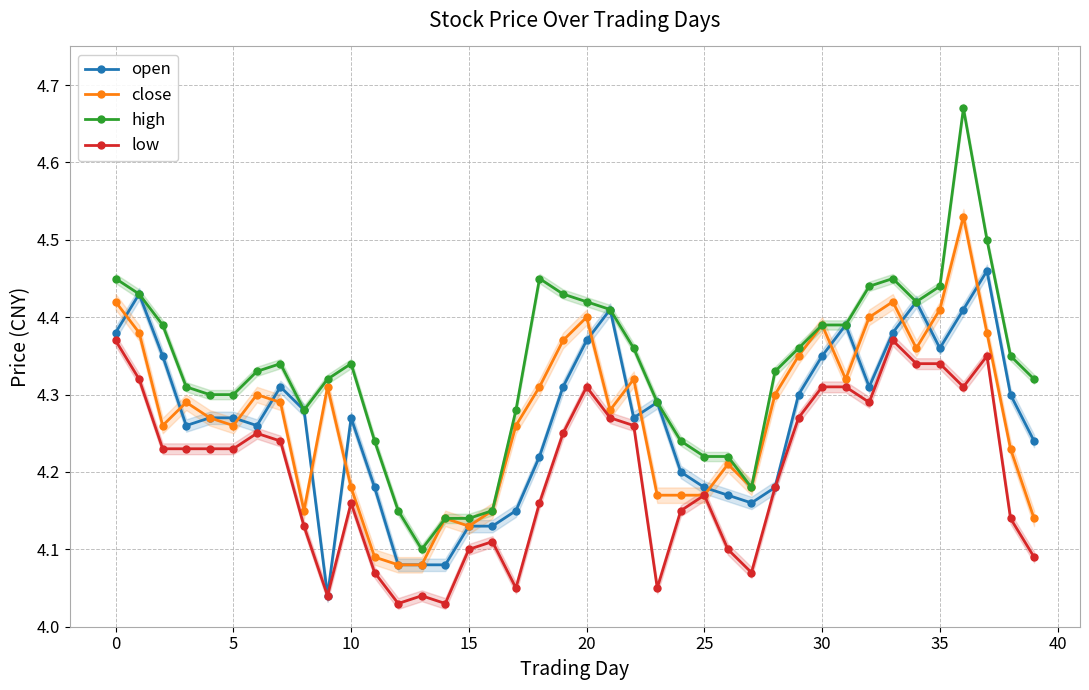

True or false: open has a value of 5.9 at 10.

False